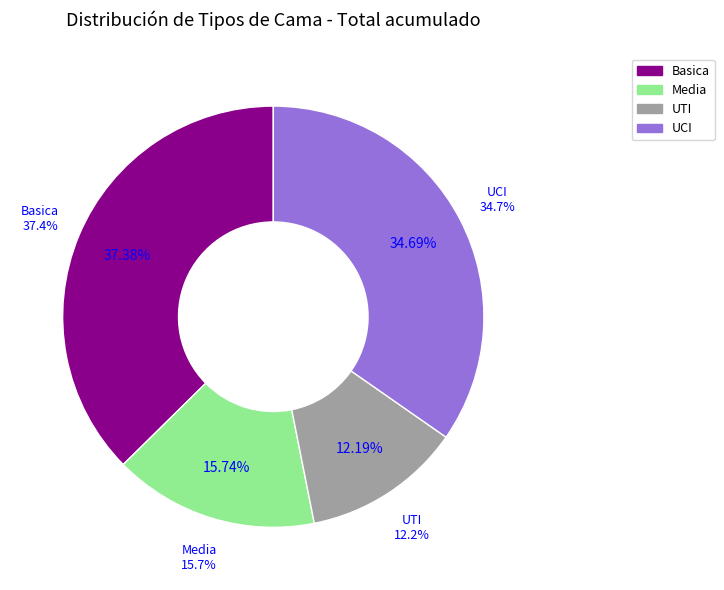

Is it true that Media is 15% of the pie?

True